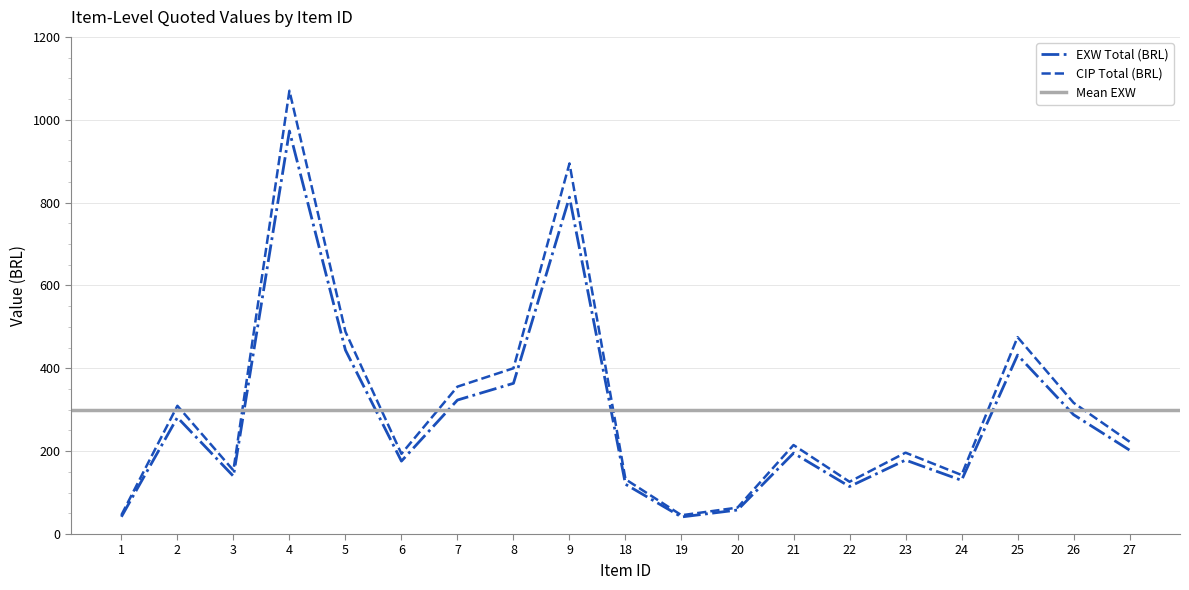

List the series in order of their peak value, highest first.

CIP Total (BRL), EXW Total (BRL)